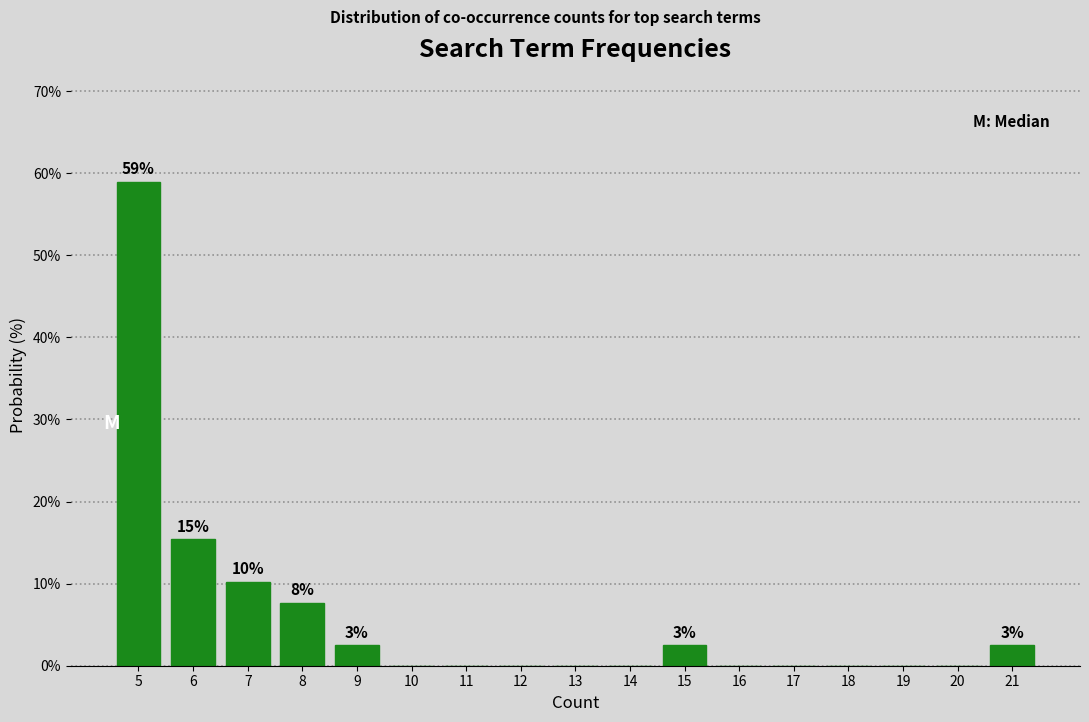

Reading right to left, extract all data points from this chart.

21=2.6	20=0.0	19=0.0	18=0.0	17=0.0	16=0.0	15=2.6	14=0.0	13=0.0	12=0.0	11=0.0	10=0.0	9=2.6	8=7.7	7=10.3	6=15.4	5=59.0